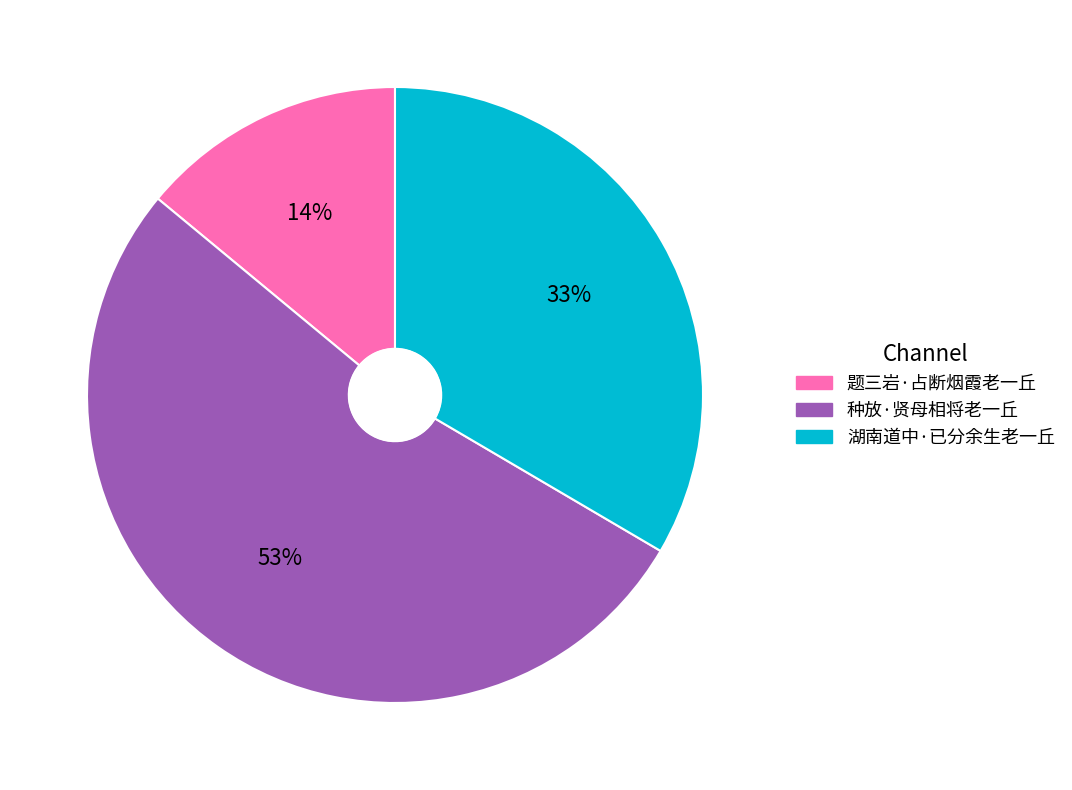

What is the ratio of the value at 题三岩·占断烟霞老一丘 to the value at 湖南道中·已分余生老一丘?

0.4